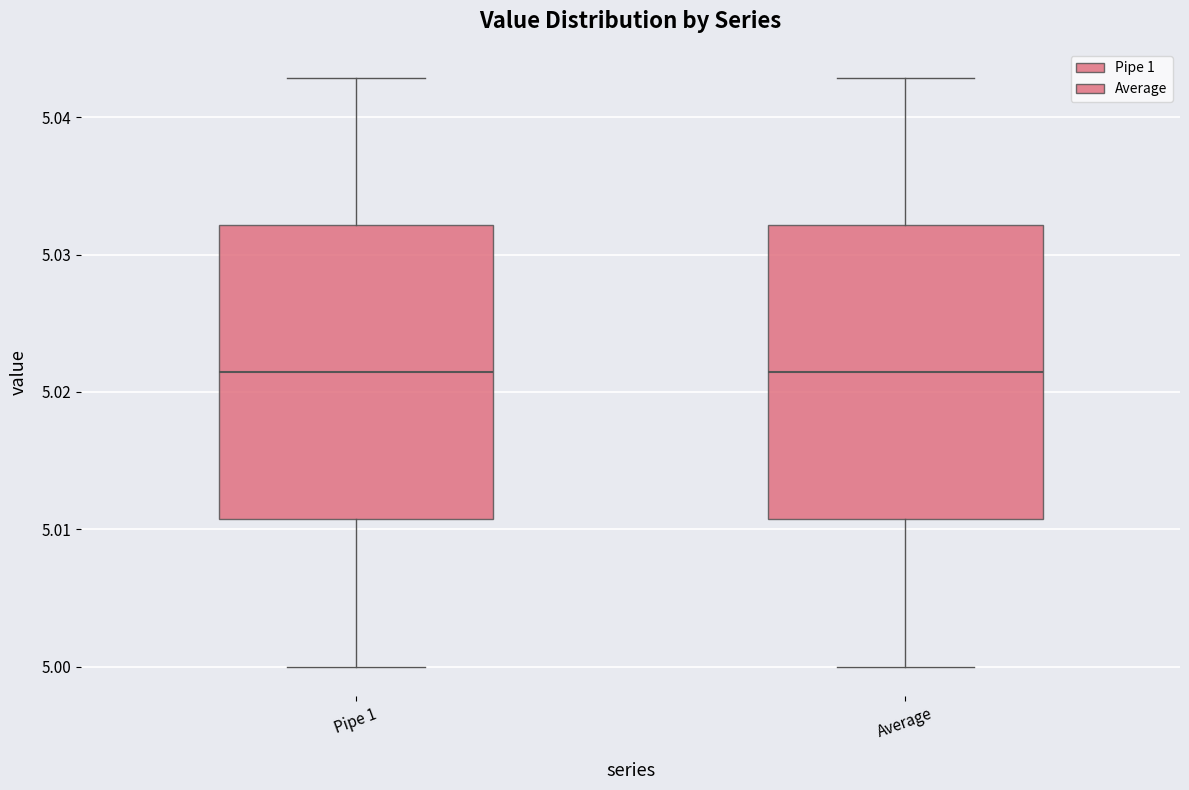

Reading left to right, read every box against the y-axis: the position of its median line, the range the box covers, and the ends of its whiskers. The values are not printed on the chart, so give them approximately, as read against the axis.

Pipe 1: median 5.021, box 5.011 to 5.032, whiskers 5.000 to 5.043
Average: median 5.021, box 5.011 to 5.032, whiskers 5.000 to 5.043